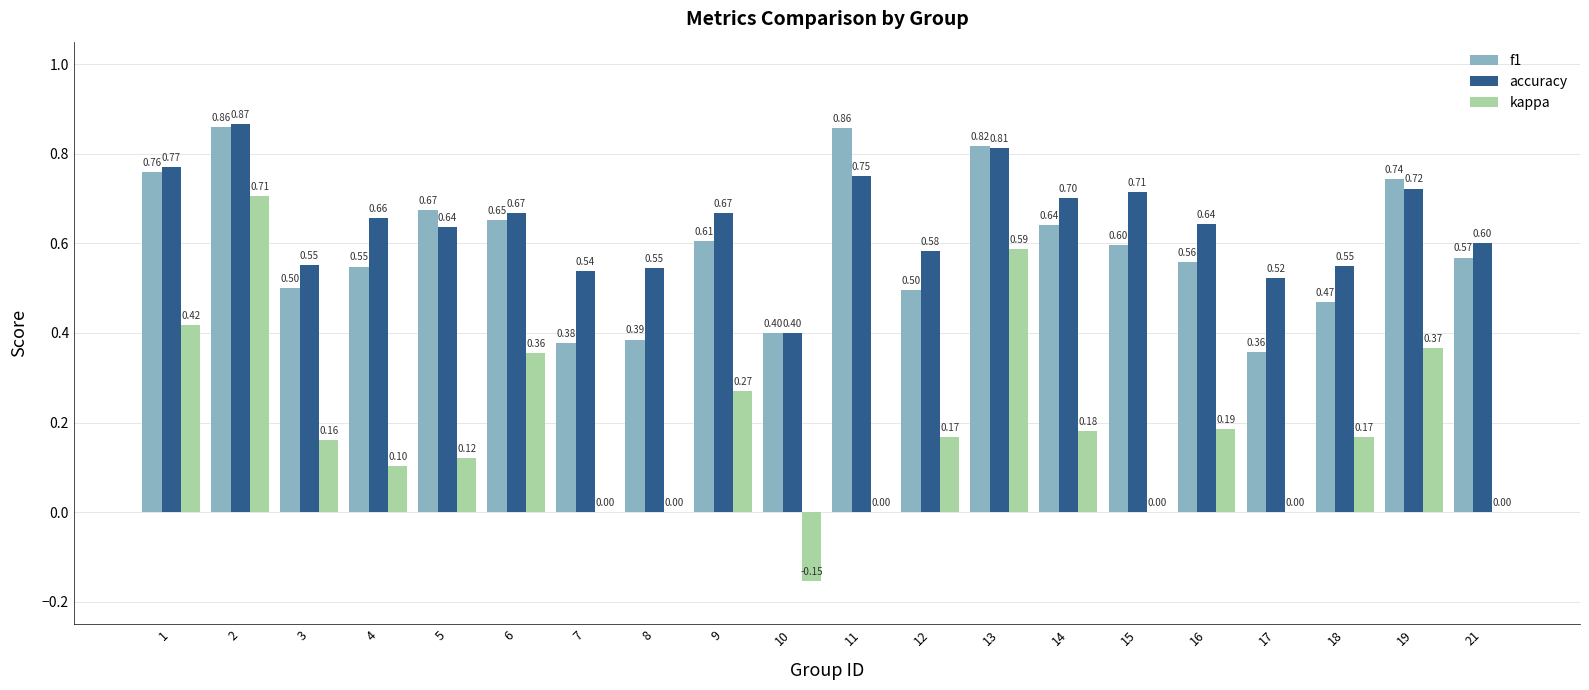

What is the sum of the accuracy values at 8 and 5?

1.2